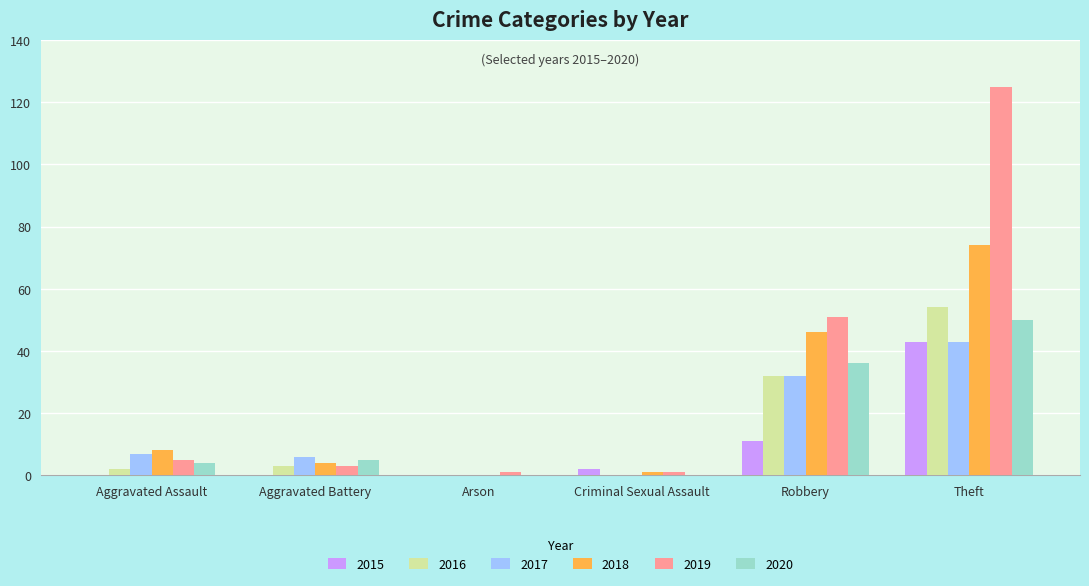

Is it true that 2017 equals 32 at Robbery?

True